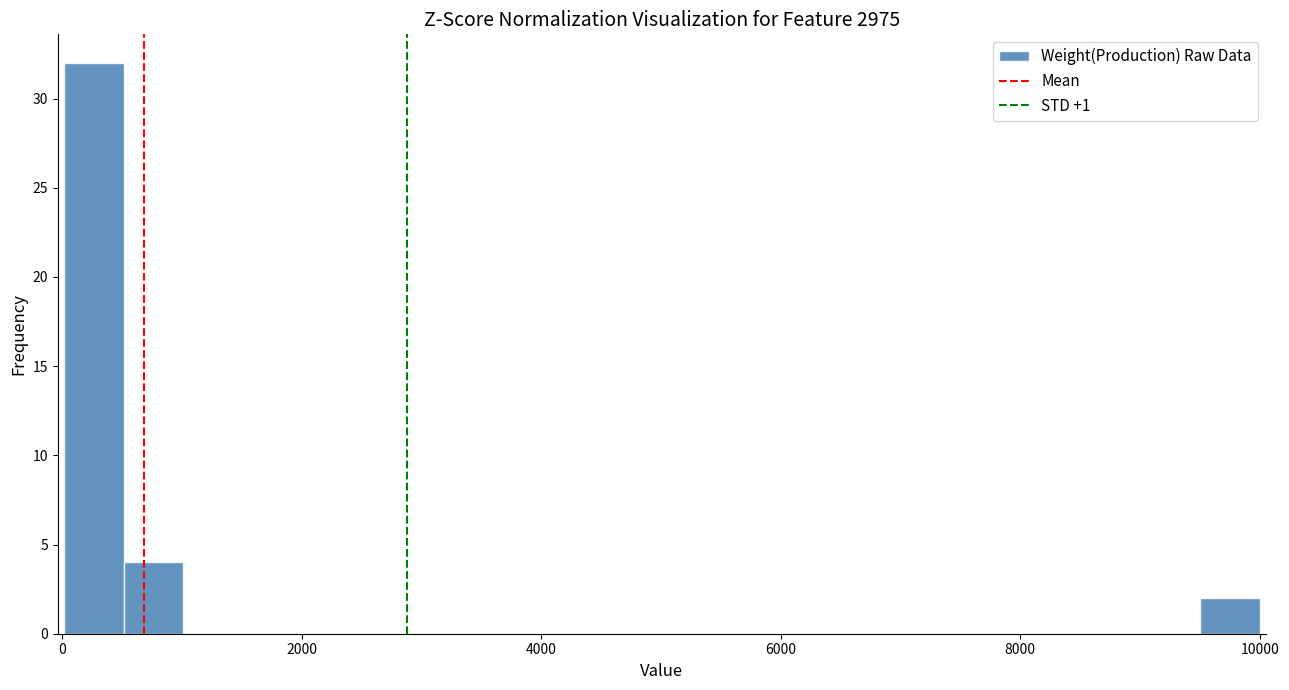

Around what value on the x-axis is the tallest bar? Give the approximate position of its centre, as read against the axis.

200